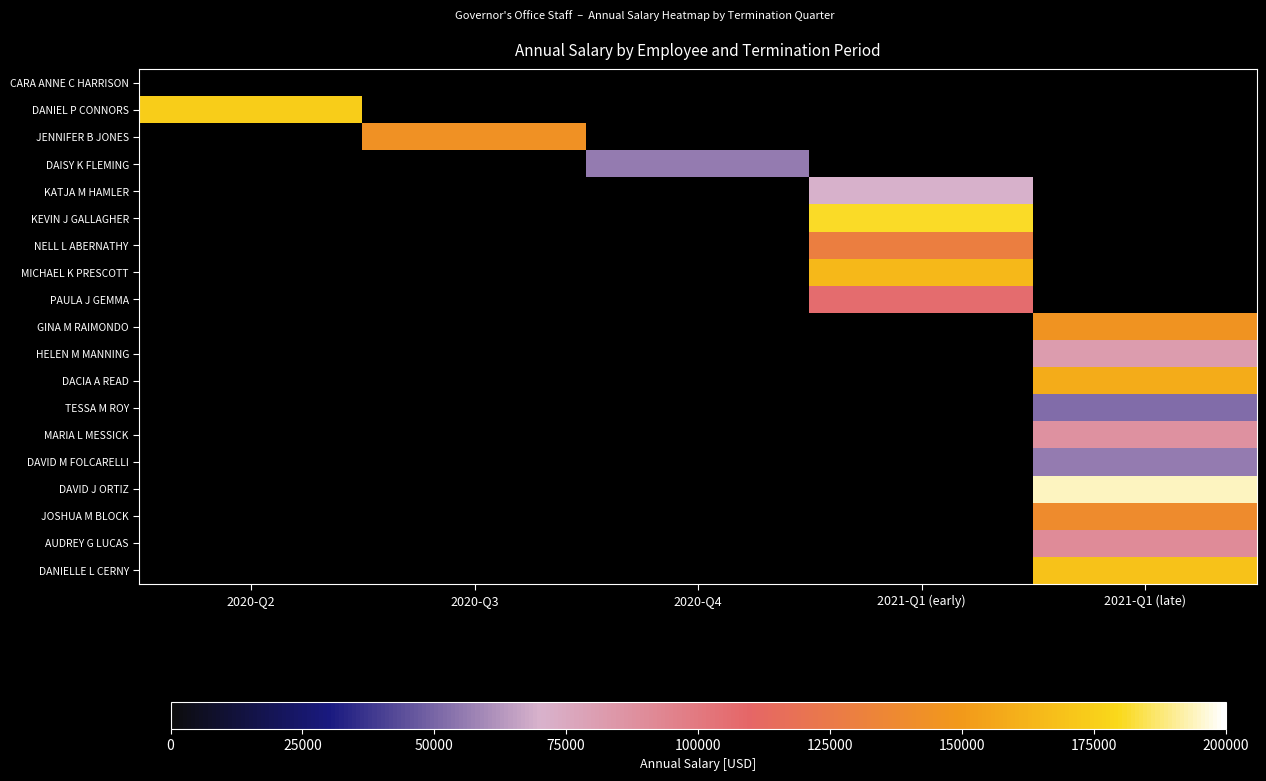

At which category does the chart reach its peak across all series?

2021-Q1 (late)